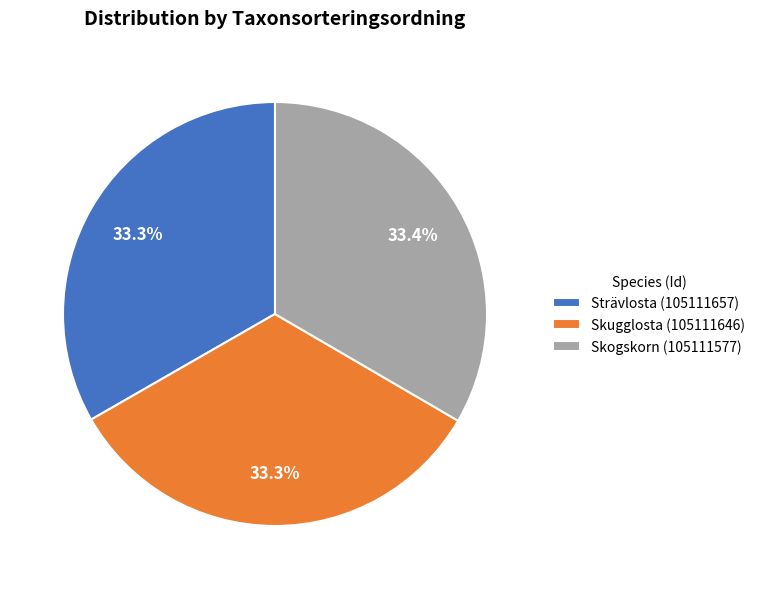

To the nearest percent, what portion does Skogskorn (105111577) represent?

33%